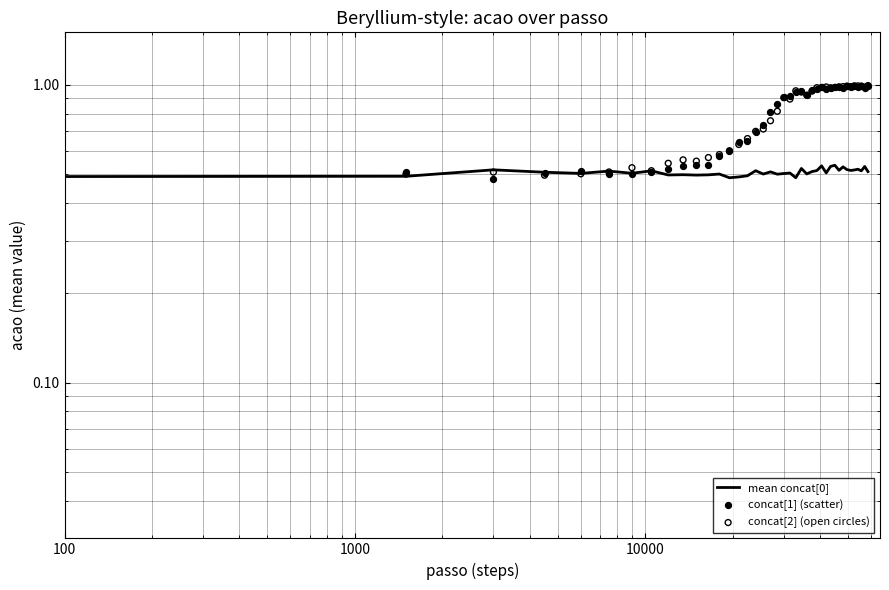

Is the value of concat[2] (open circles) at 10 greater than the value of mean concat[0] at 19?

No